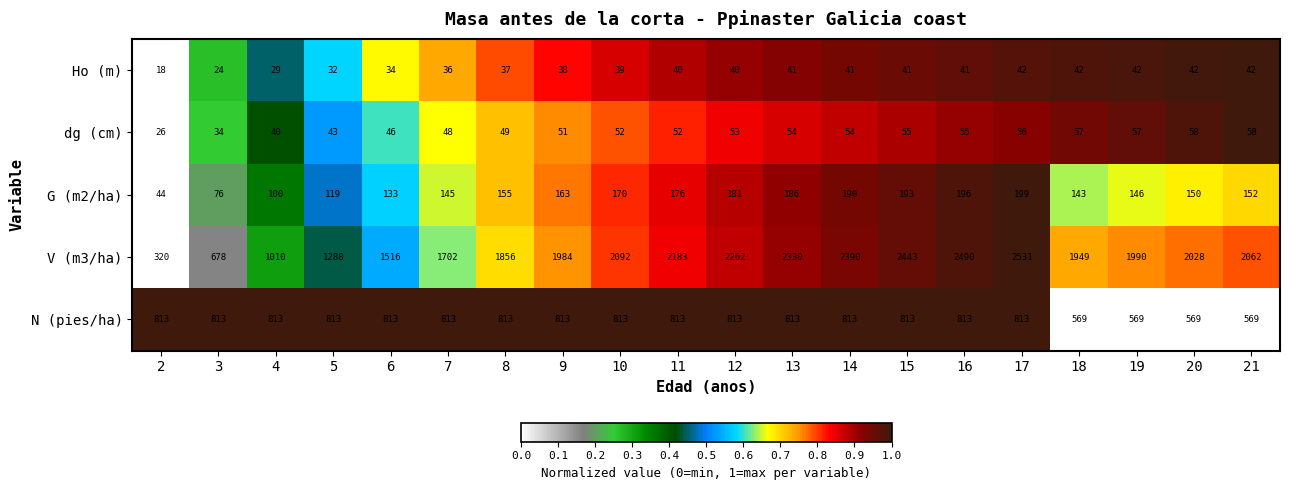

Which series has the largest range (max minus min)?

V (m3/ha)